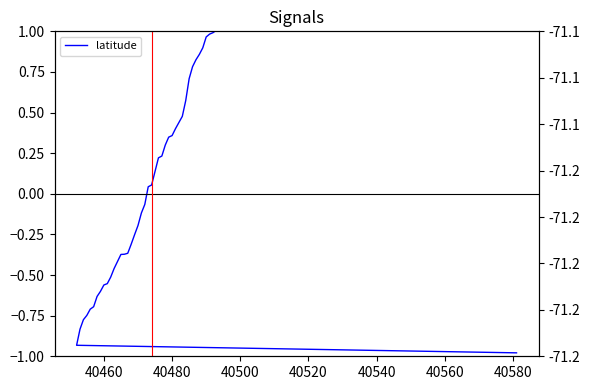

How many values exceed 0?

19